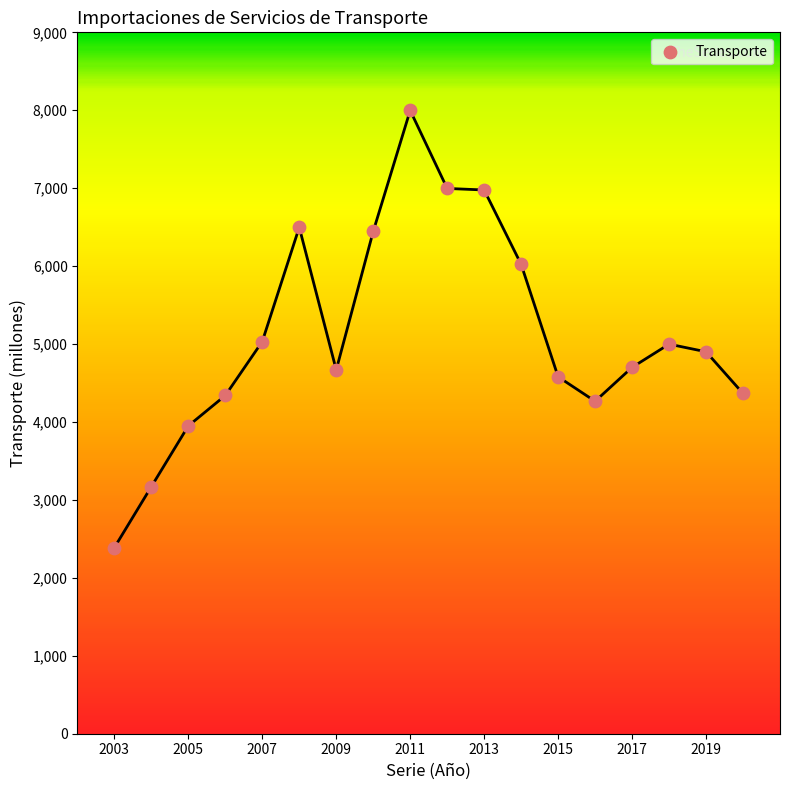

What is the range of Y values (max minus min)?

5610